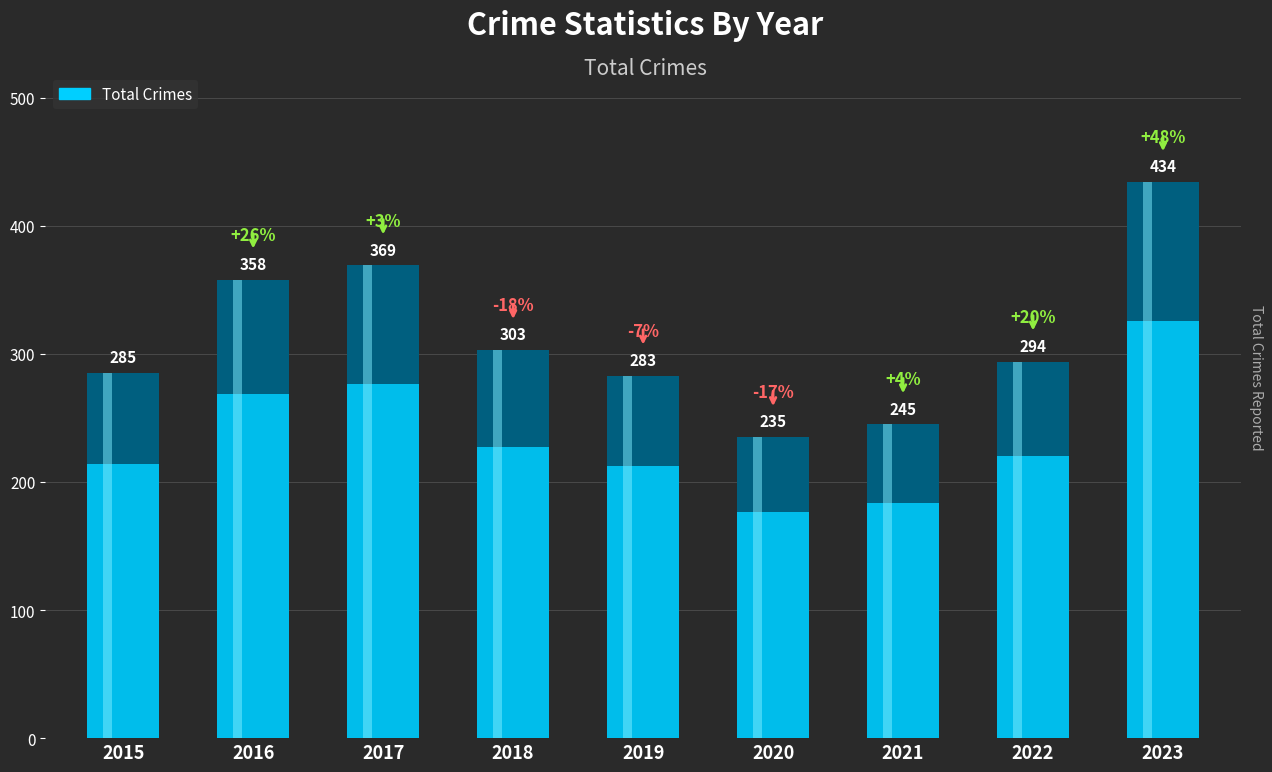

Which has a higher value, 2022 or 2017?

2017